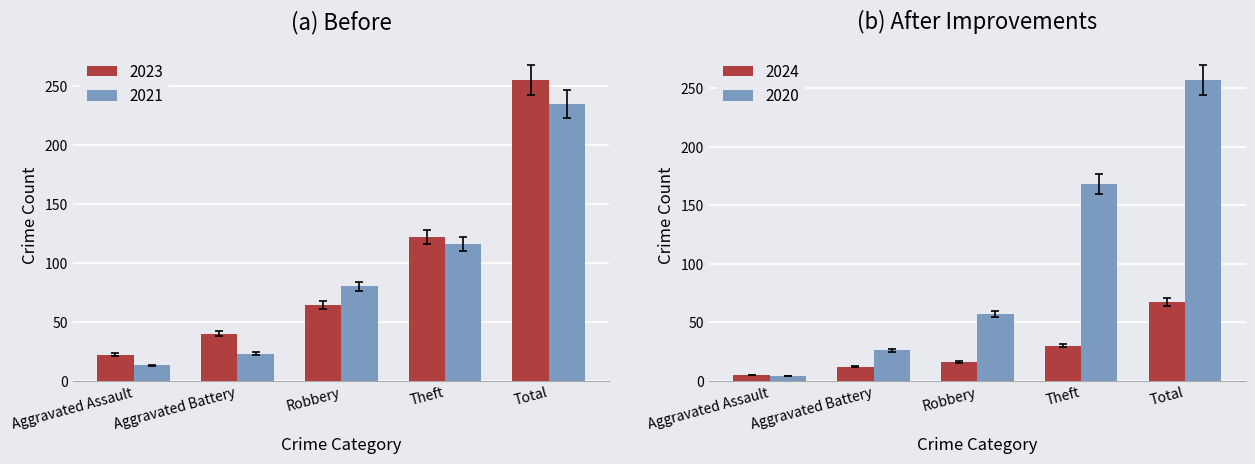

How many groups of bars are there?

5